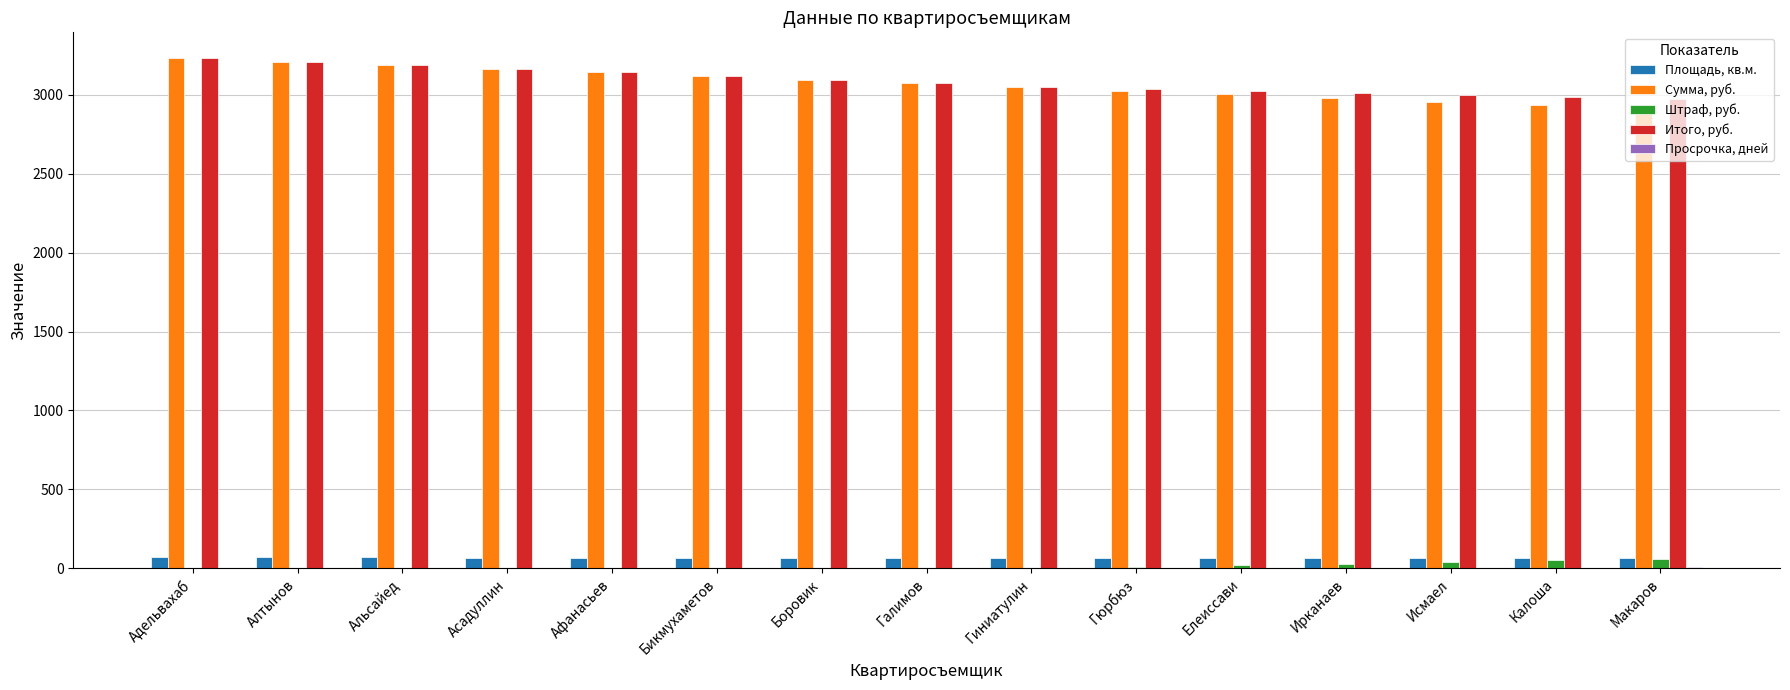

What is the sum of all Сумма, руб. values?

46084.5